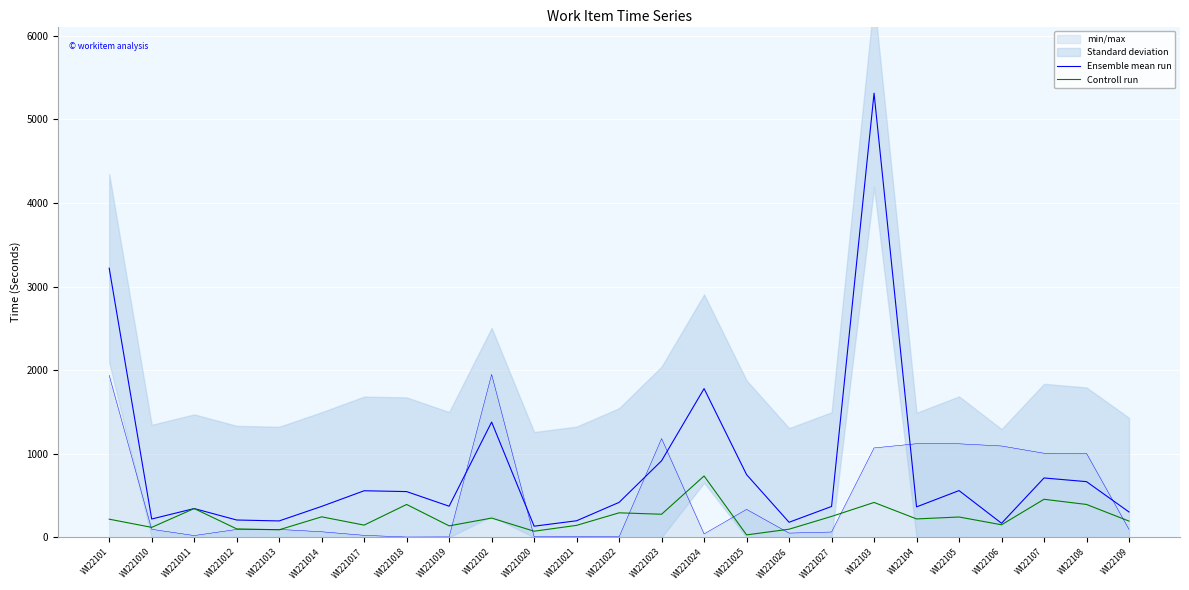

What is the label of the 15th point from the right?

WI221020